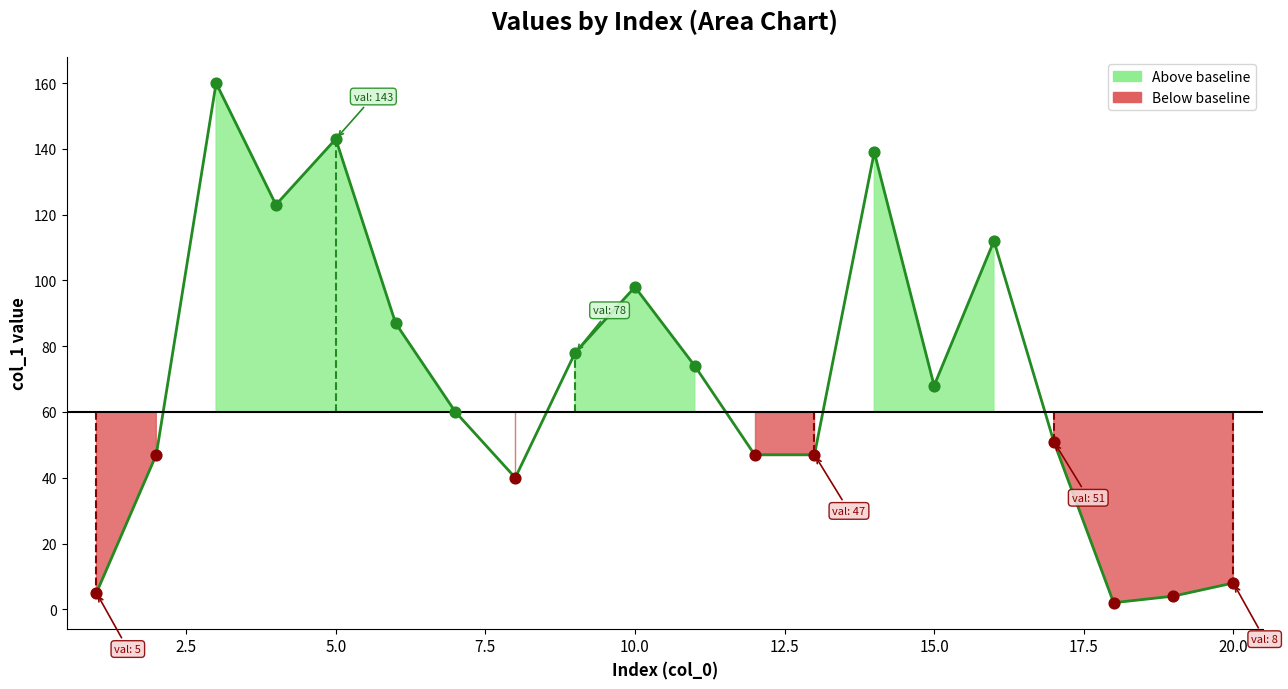

Between 11 and 3, which is larger?

3